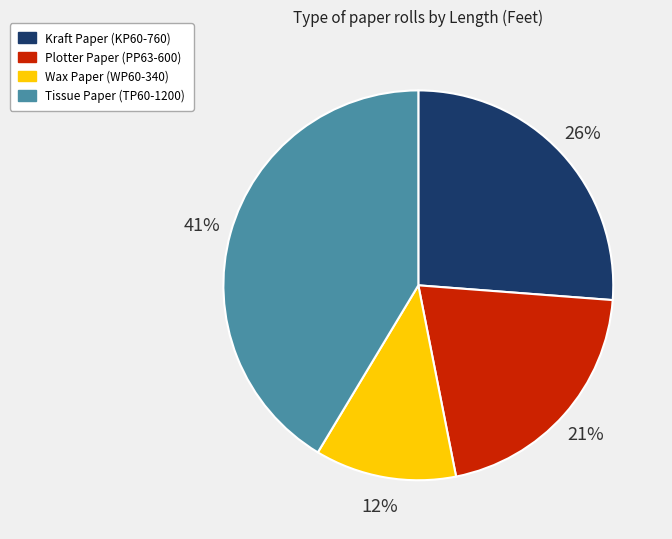

Does Kraft Paper (KP60-760) represent more than half of the total?

No